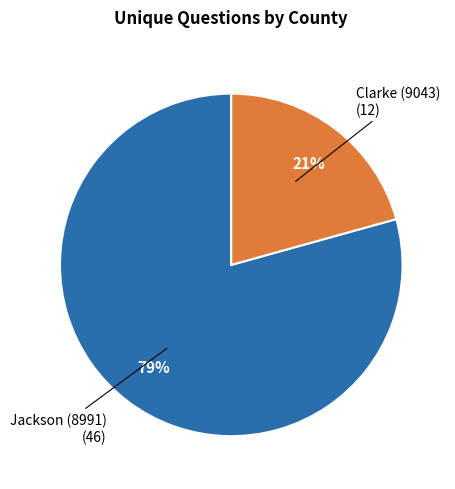

Is there any slice that represents more than half of the pie?

Yes